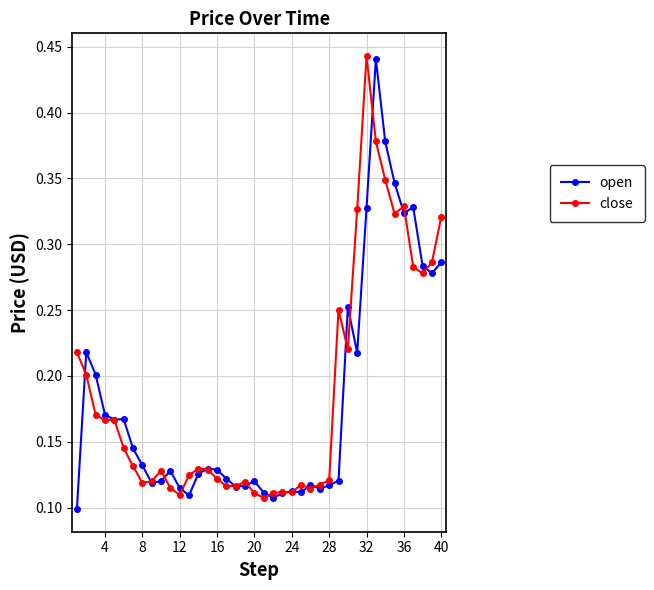

How many open values are between 0 and 1?

40